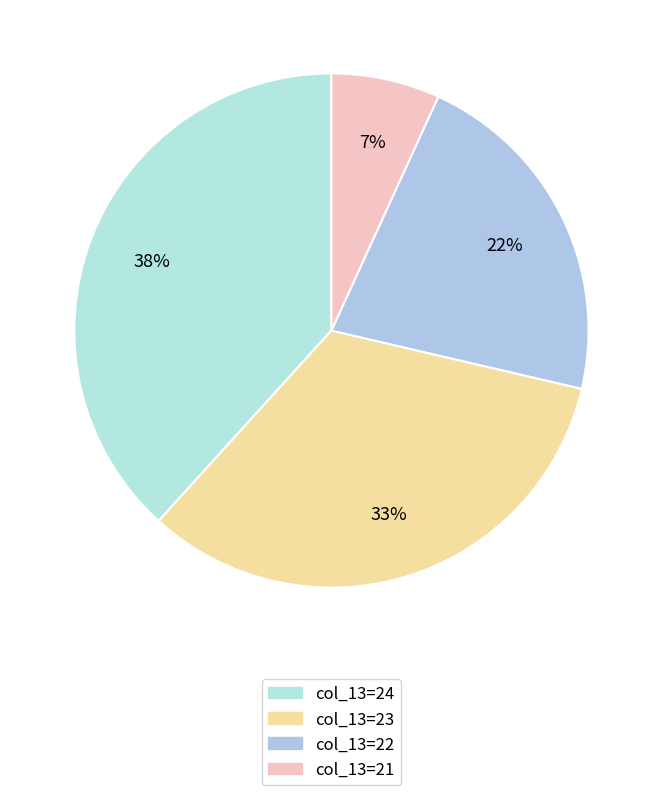

To the nearest percent, what is the difference between the largest and smallest slice percentages?

31%